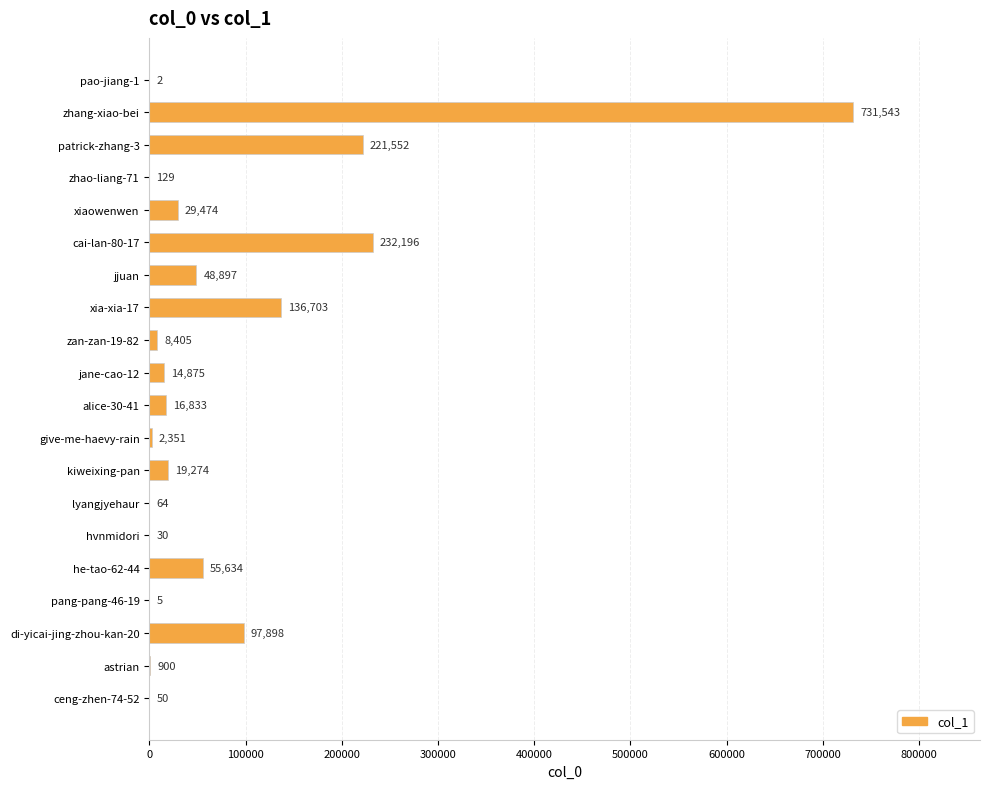

The value at di-yicai-jing-zhou-kan-20 is 66464. True or false?

False